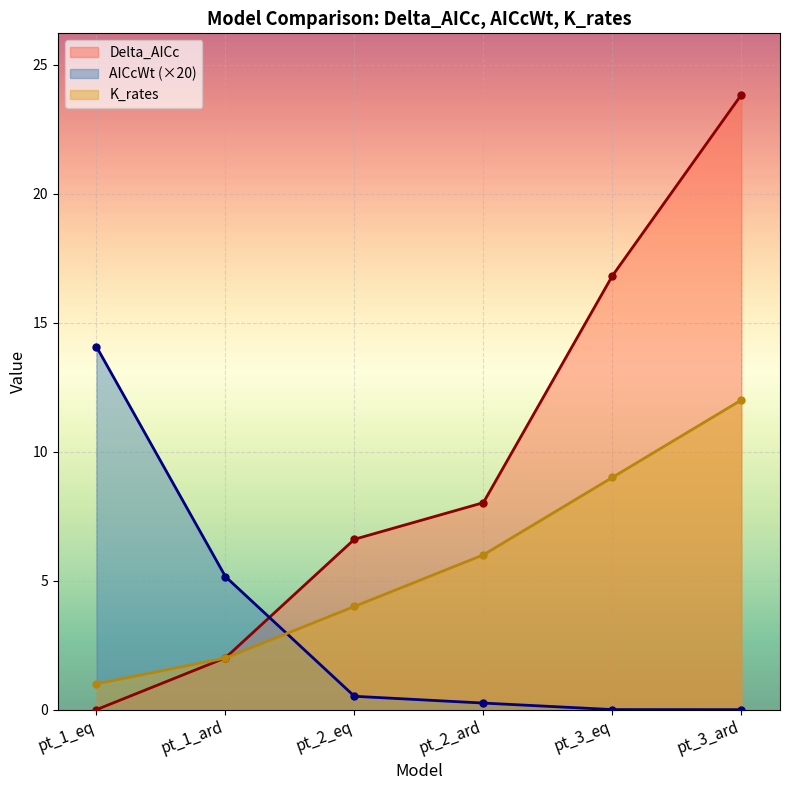

At how many categories does at least one series exceed 3?

6